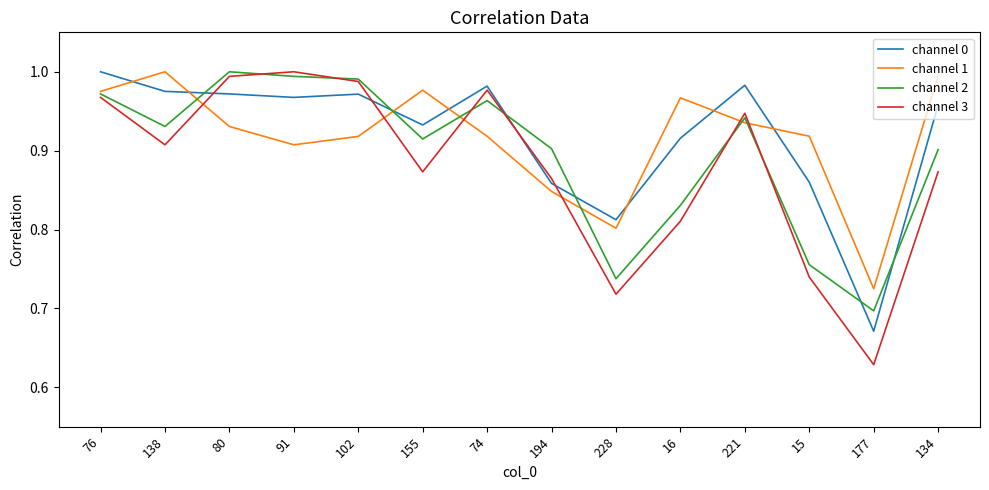

What is the total value across all series at 91?

3.9